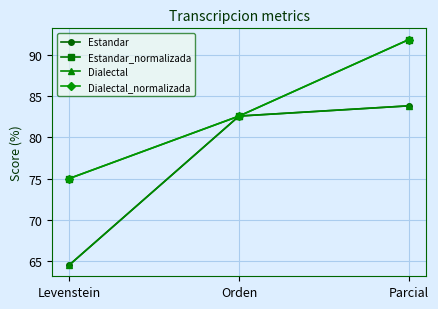

Does the chart have visible grid lines?

Yes